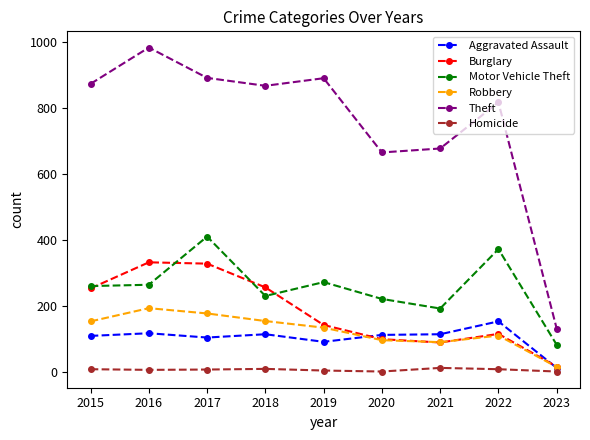

Rank the series by their maximum value, from lowest to highest.

Homicide, Aggravated Assault, Robbery, Burglary, Motor Vehicle Theft, Theft